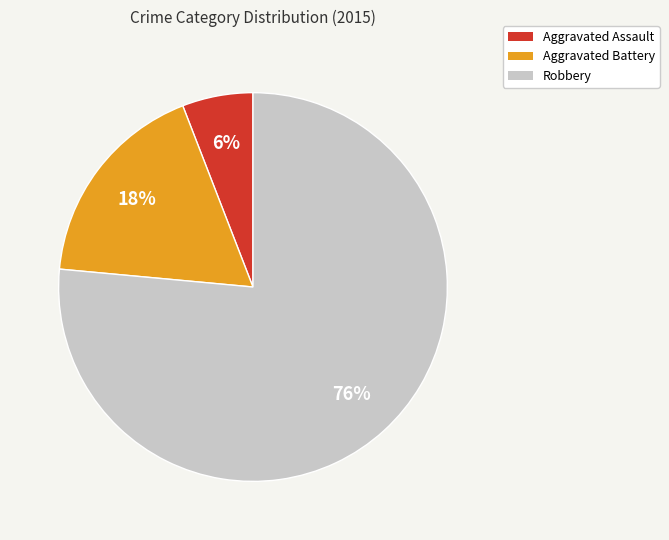

Which has a higher value, Aggravated Assault or Robbery?

Robbery